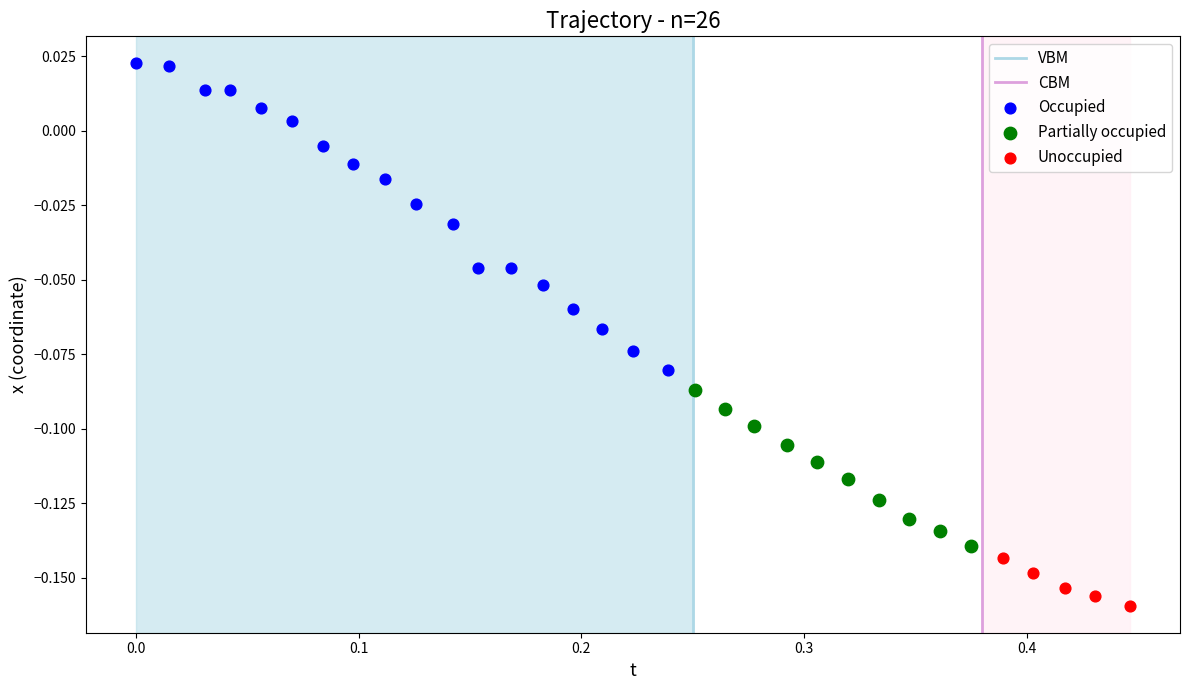

Which series has the largest Y range (max minus min)?

Occupied